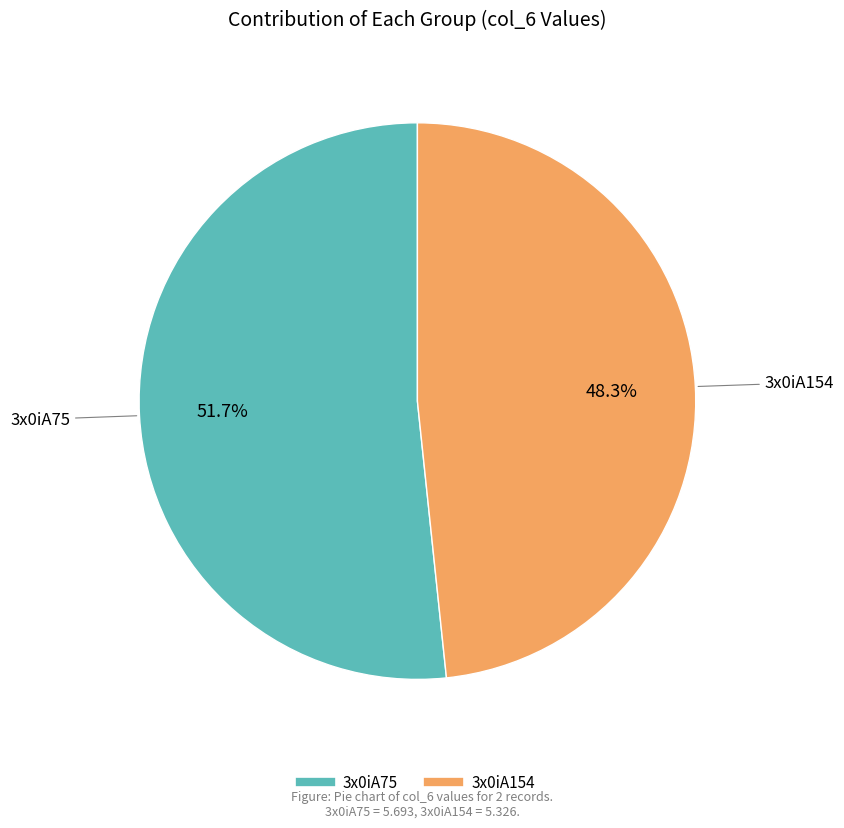

What is the largest slice in the pie chart?

3x0iA75